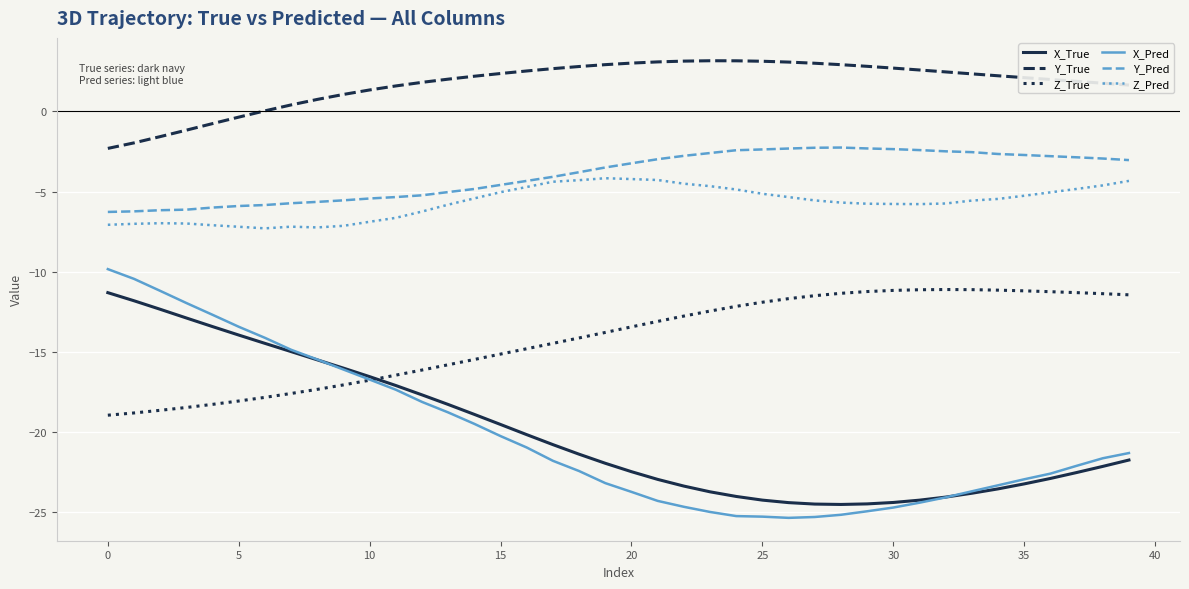

What is the maximum value shown in the chart?

3.2